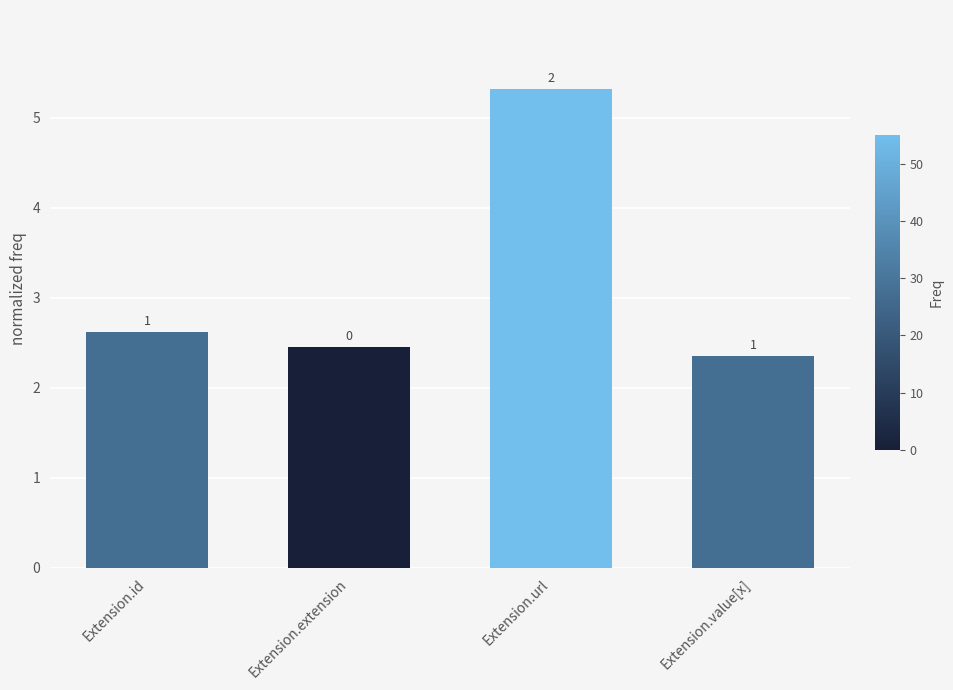

At which category does the chart reach its minimum across all series?

Extension.value[x]